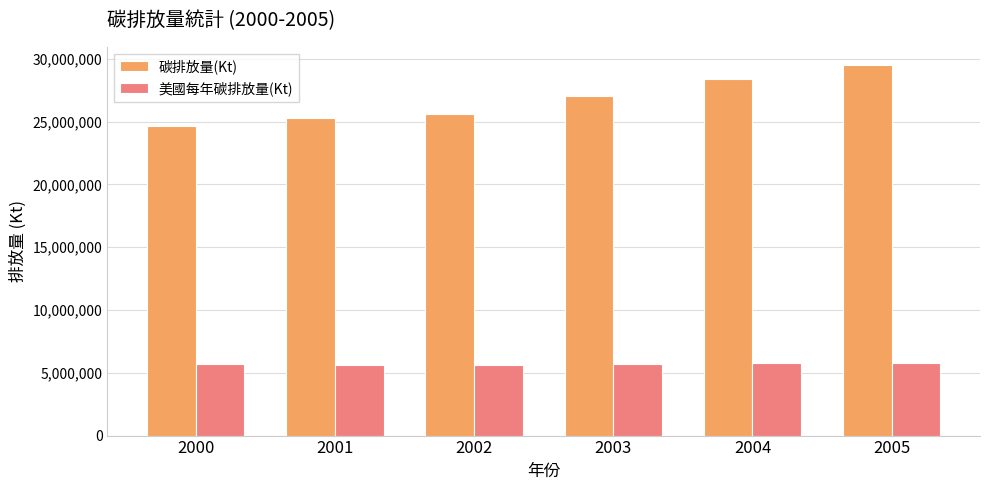

True or false: 碳排放量(Kt) has a value of 27047792.0 at 2003.

True